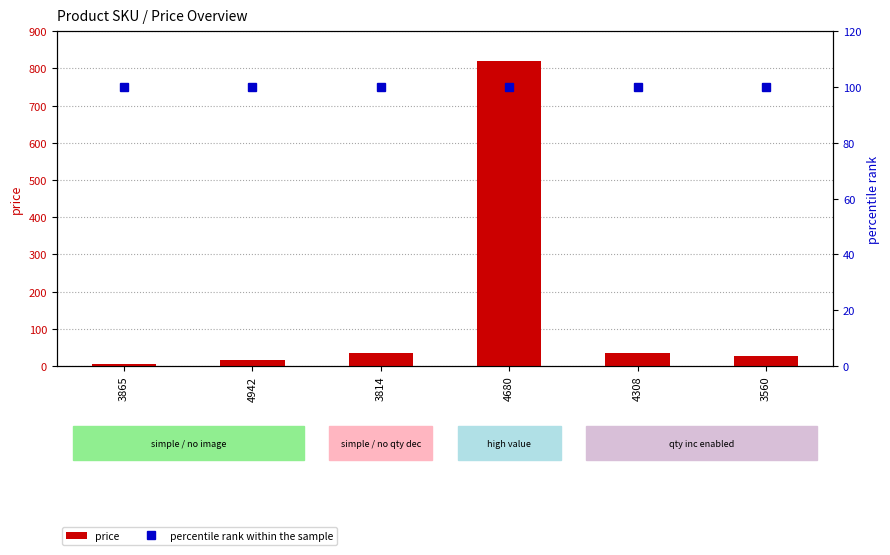

Which series has the widest spread of values?

price